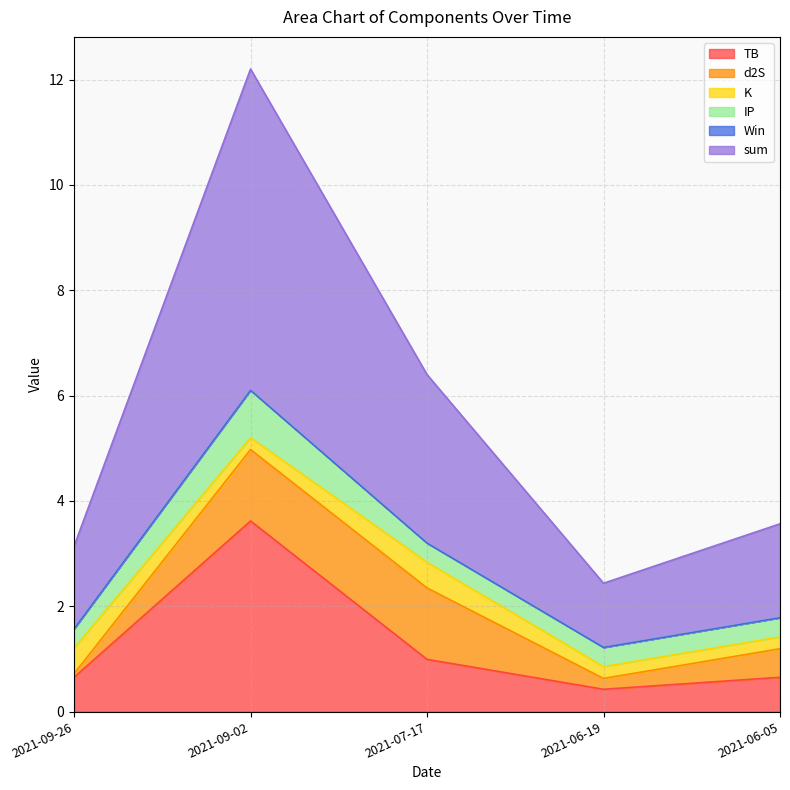

Which series has the largest total across all categories?

sum